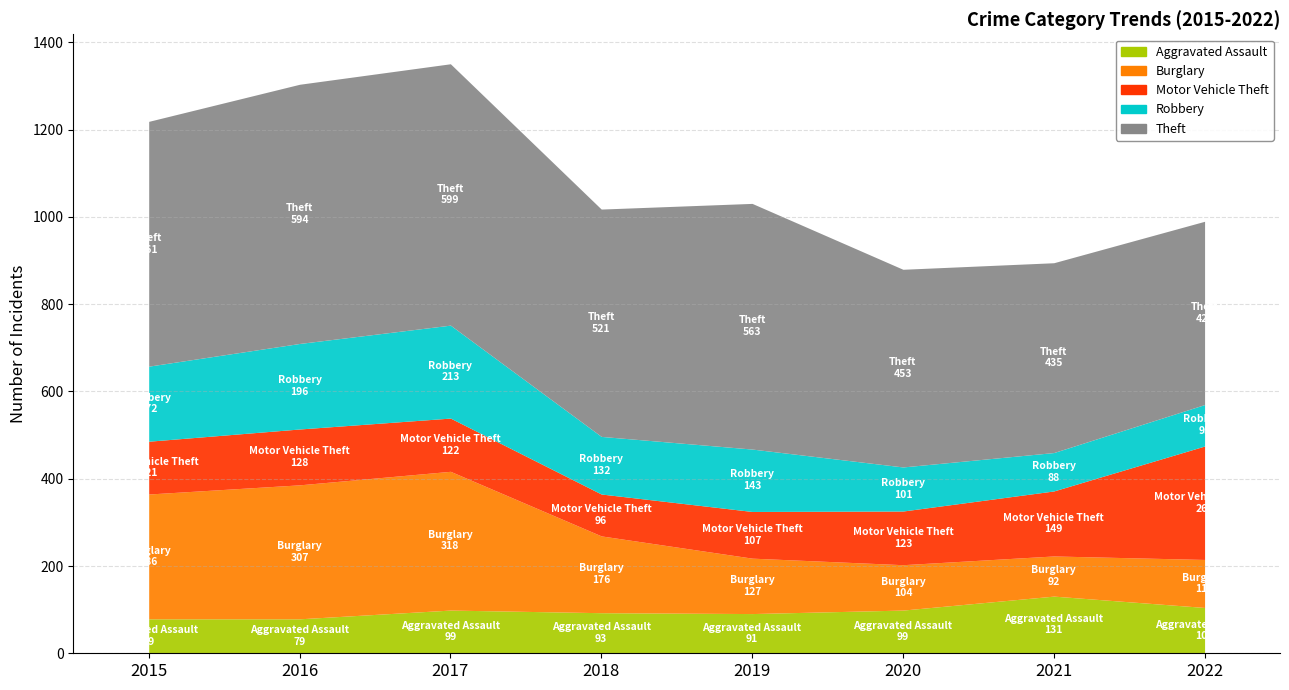

At which category does Aggravated Assault reach its first local valley?

2019